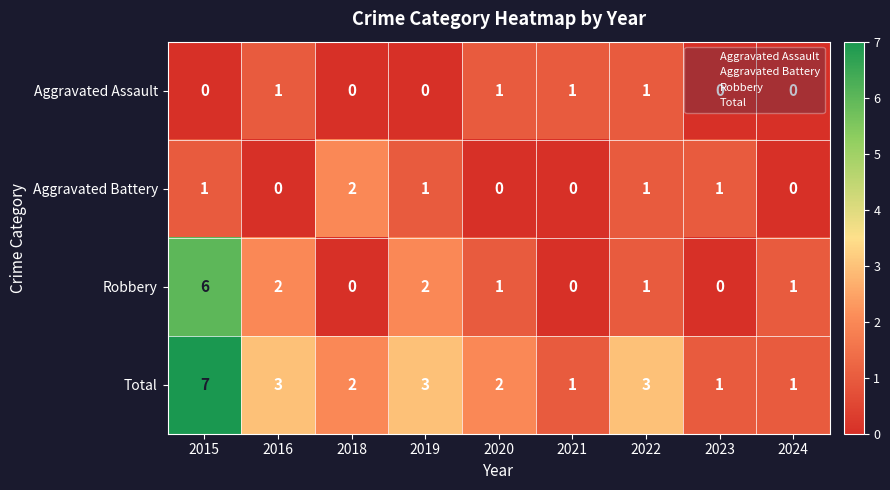

Is the value of Robbery at 2022 greater than the value of Aggravated Battery at 2018?

No